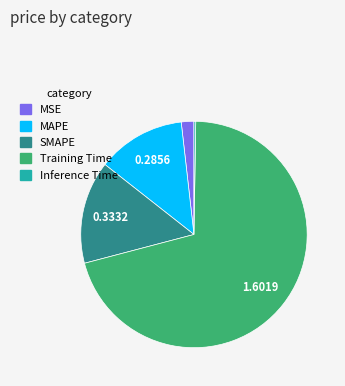

Is there a majority slice in this chart?

Yes